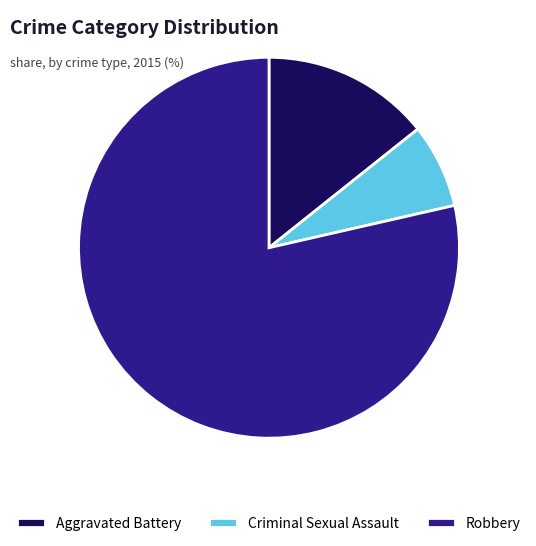

Count the number of slices in the pie.

3